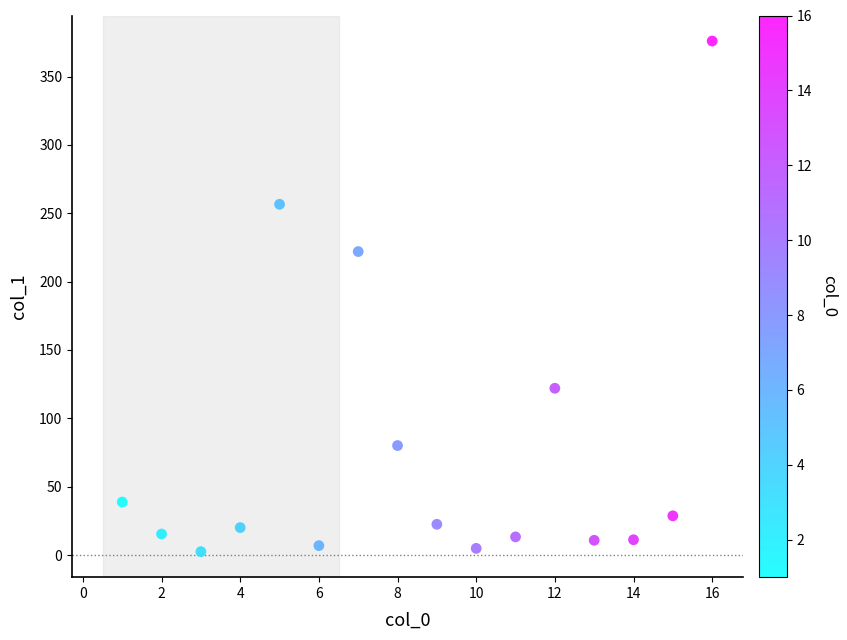

What is the range of Y values (max minus min)?

373.5